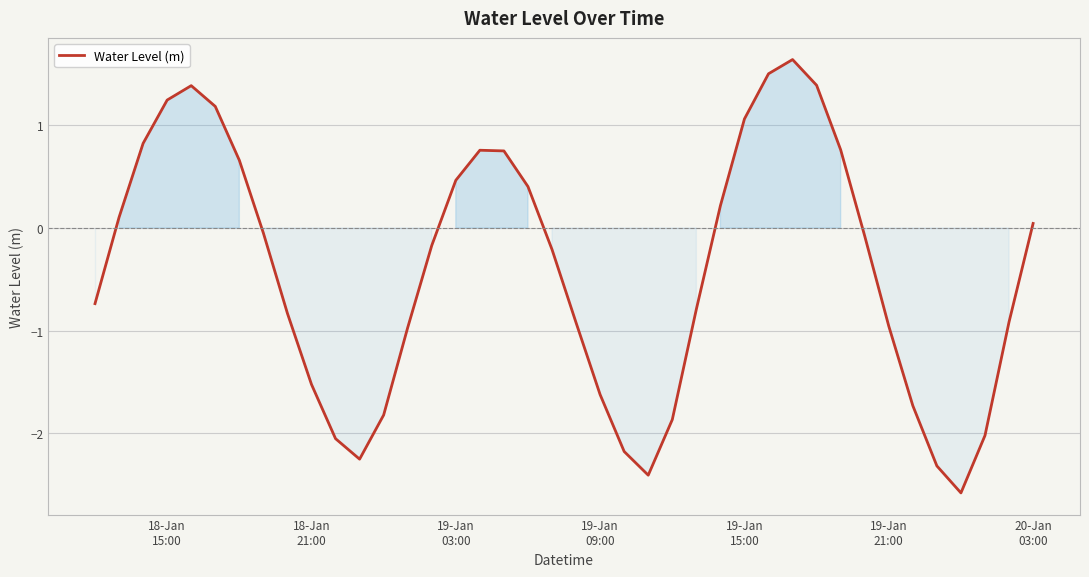

What is the sum of all values?

-16.6